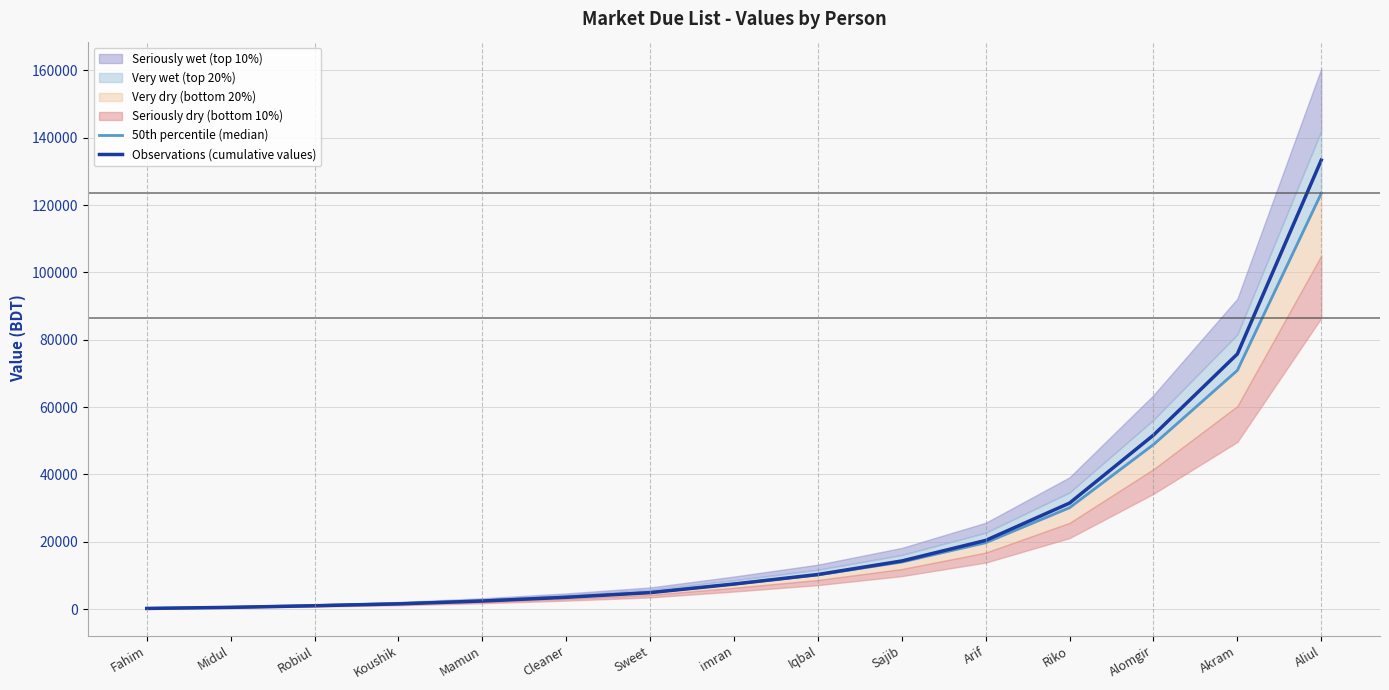

Rank the series by their average value, from lowest to highest.

50th percentile (median), Observations (cumulative values)